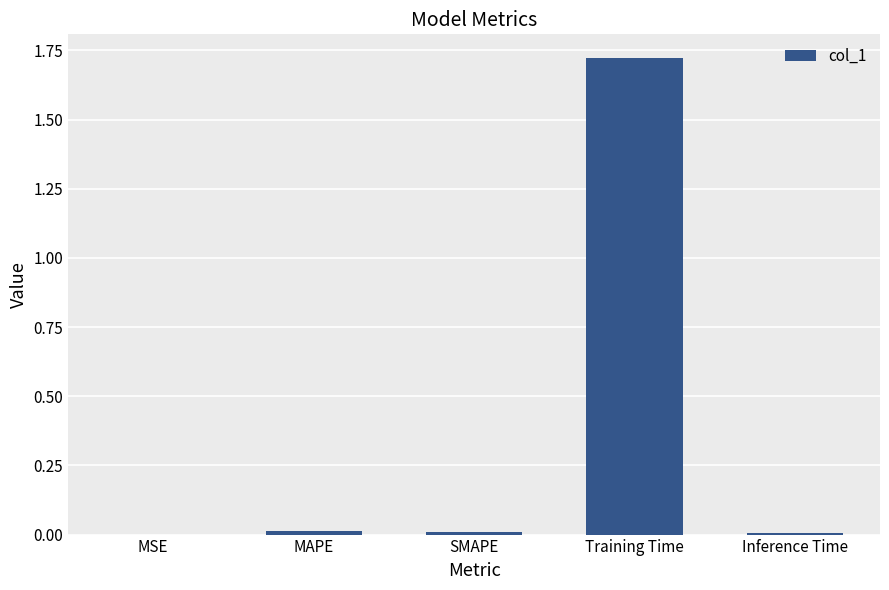

Which category has the highest value across all series?

Training Time